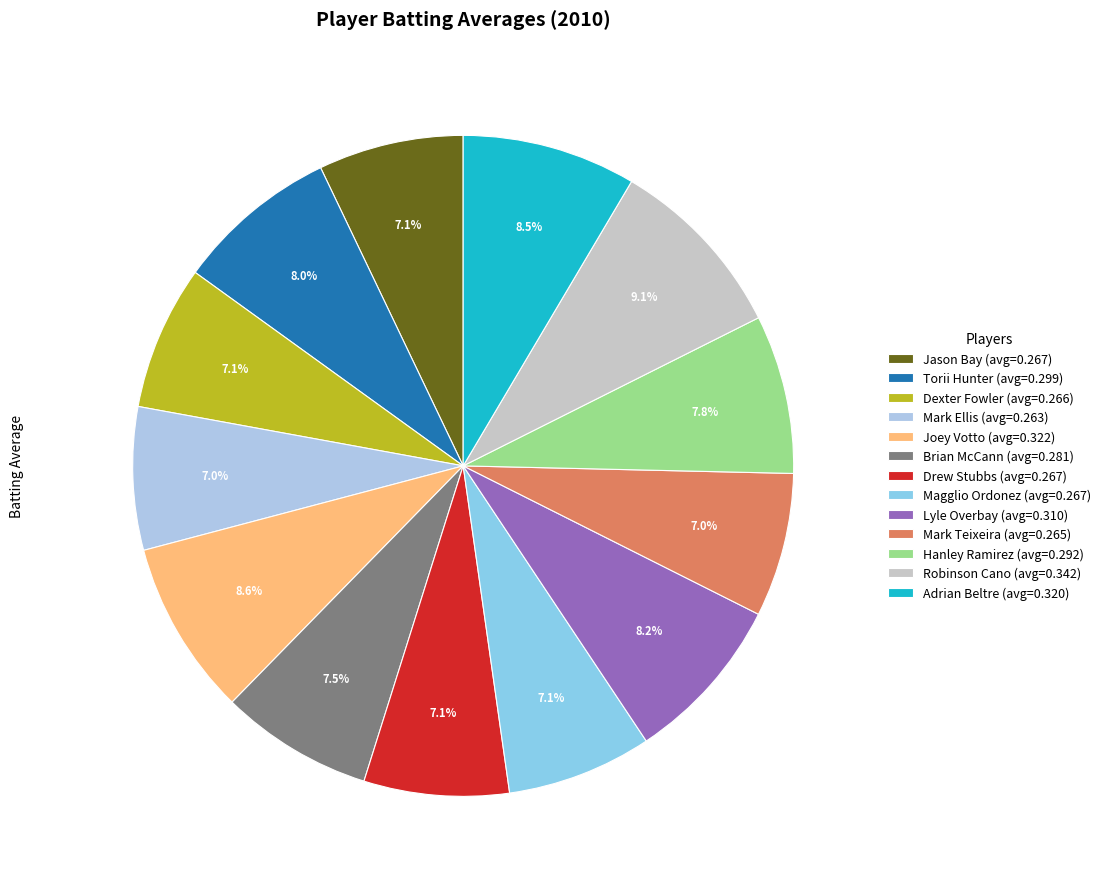

Does Dexter Fowler represent more than half of the total?

No